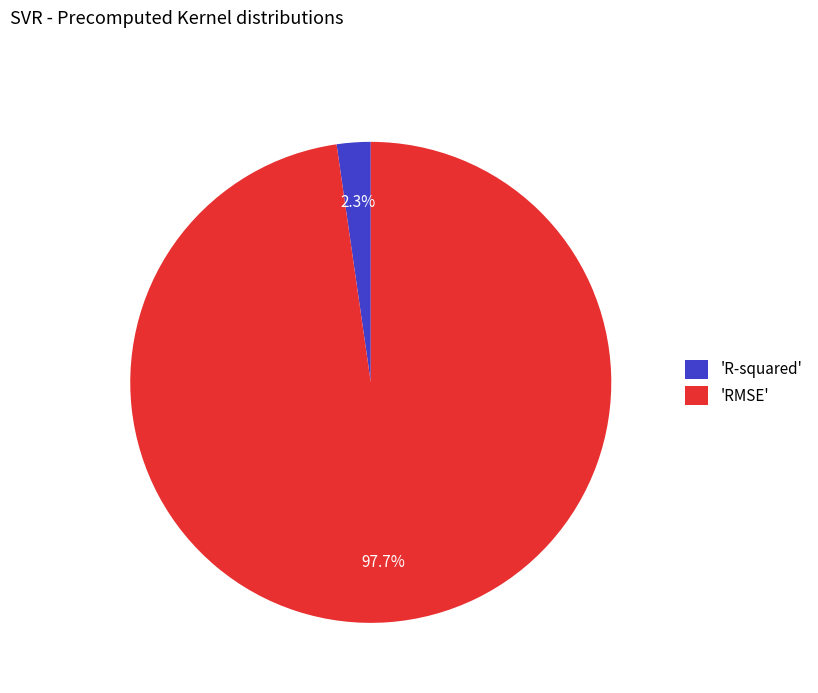

Does 'RMSE' account for over 50% of the chart?

Yes